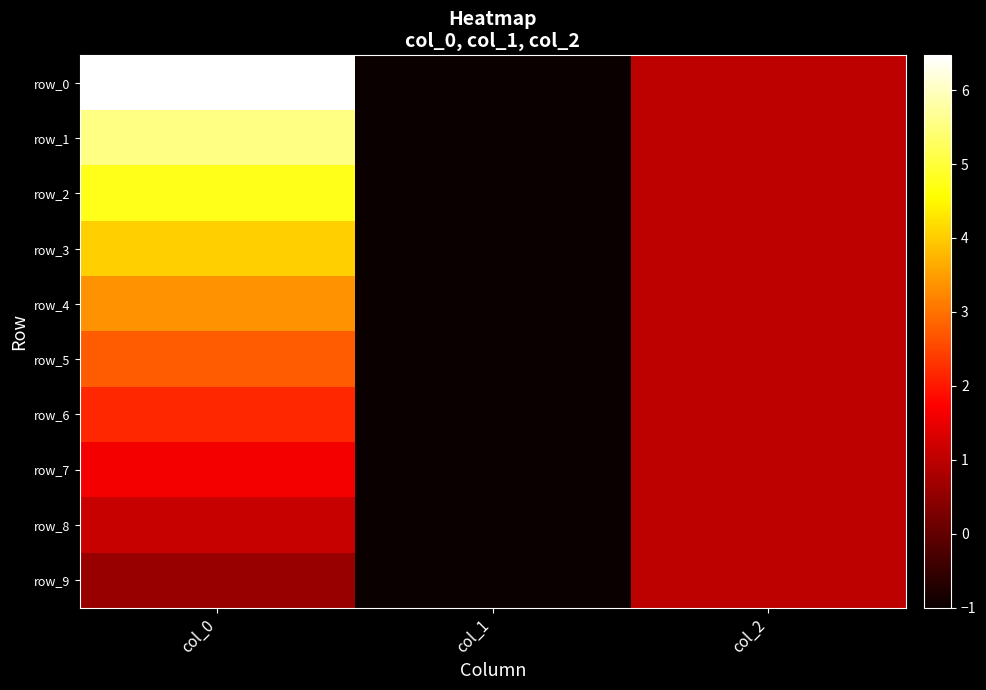

At which label is row_5 closest to 0?

col_1